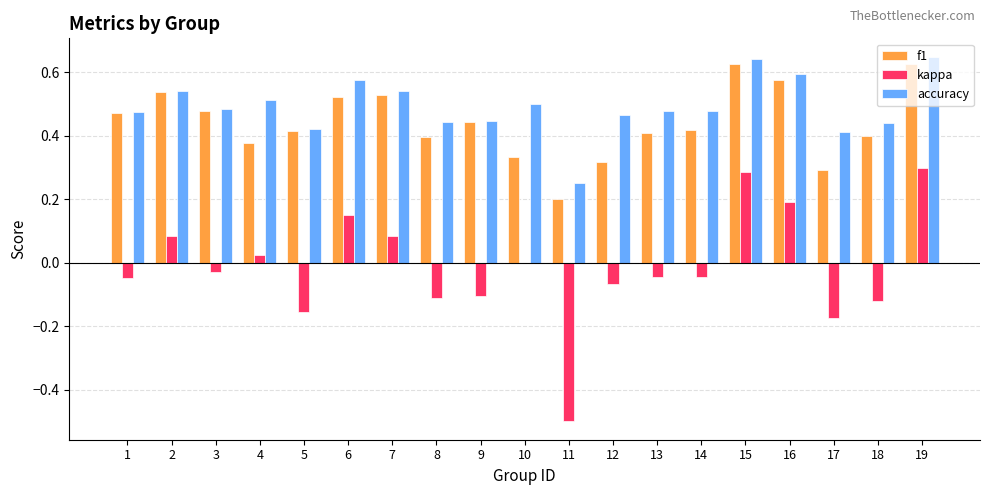

What are all the series names shown in the legend?

f1, kappa, accuracy